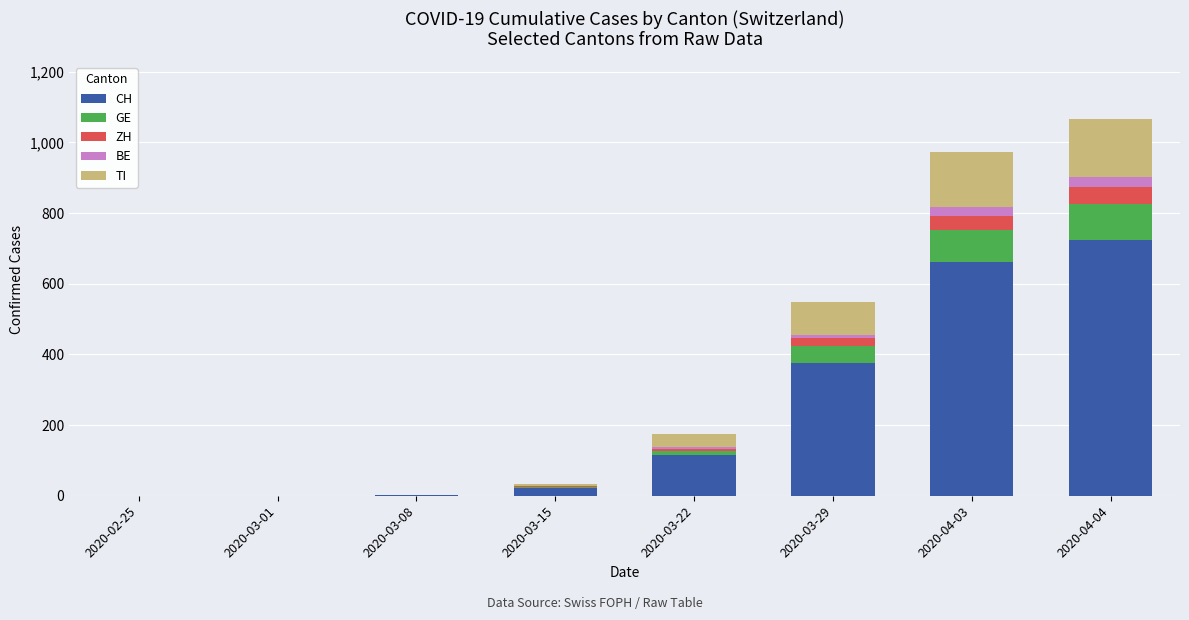

What is the maximum value for CH?

724